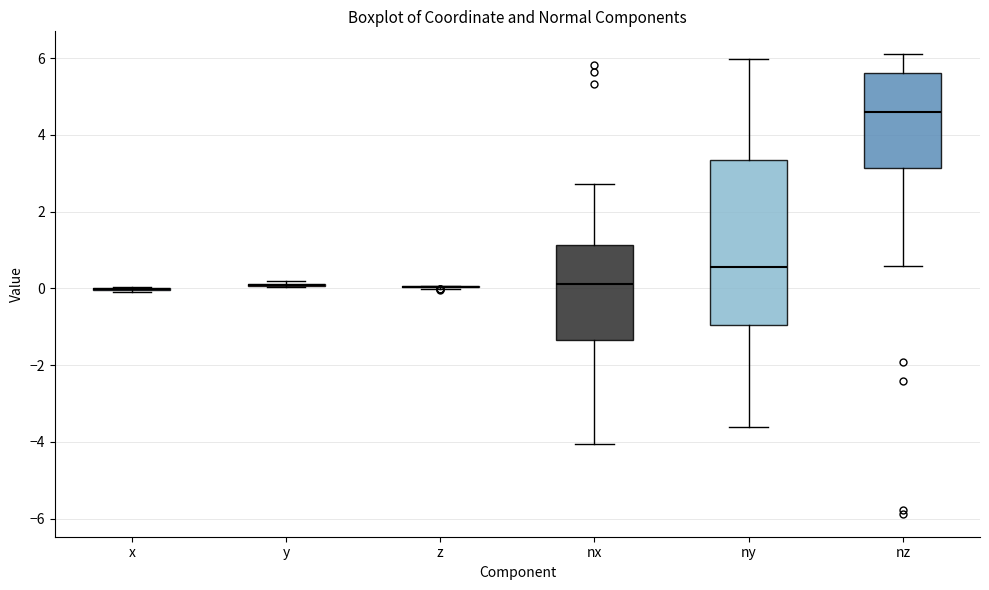

Which box is the tallest, from its lower edge to its upper edge?

ny